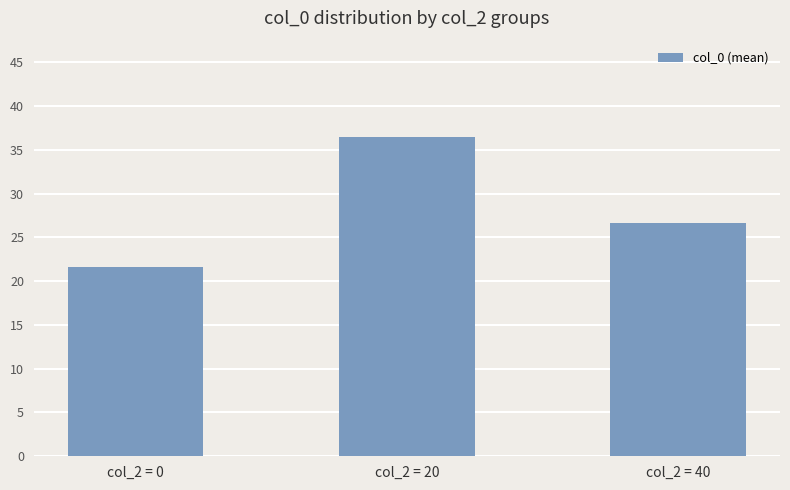

Between col_2 = 20 and col_2 = 40, which is larger?

col_2 = 20